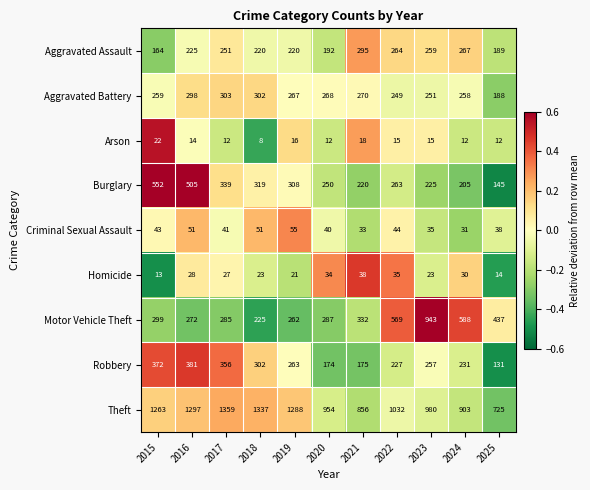

What is the sum of all Aggravated Battery values?

2913